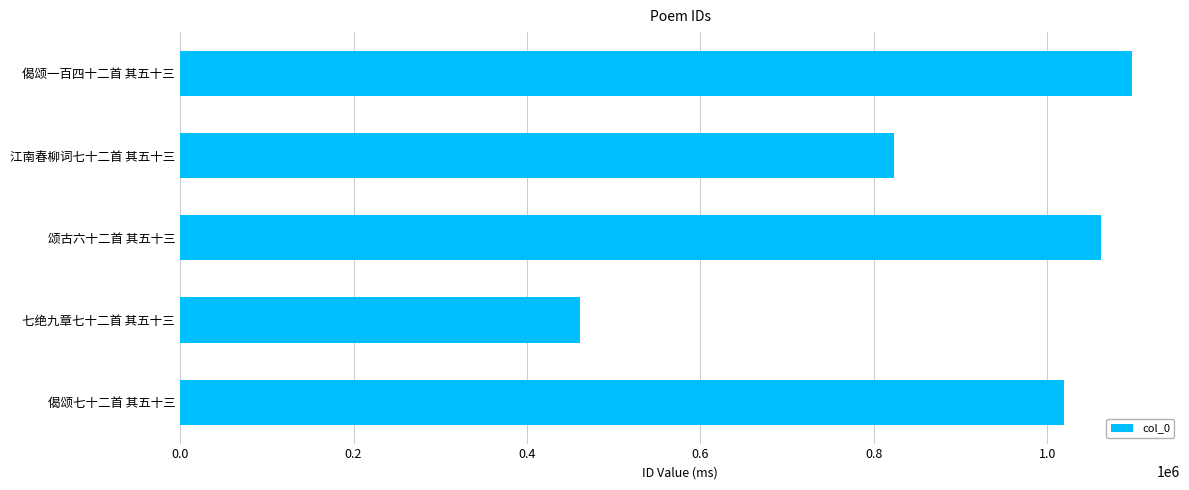

List the labels in order of value, smallest first.

七绝九章七十二首 其五十三, 江南春柳词七十二首 其五十三, 偈颂七十二首 其五十三, 颂古六十二首 其五十三, 偈颂一百四十二首 其五十三